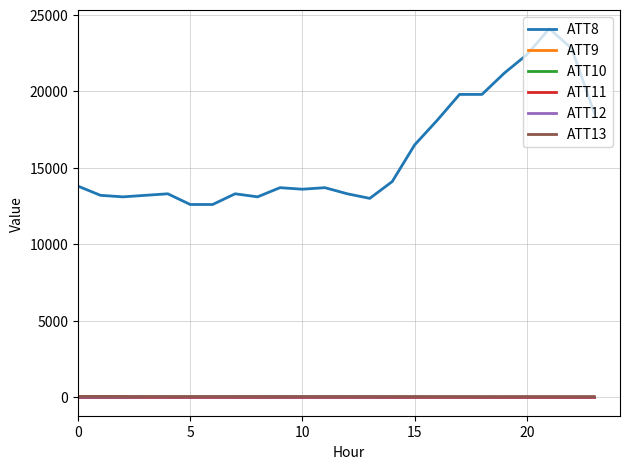

Does the chart display data point markers on the line(s)?

No